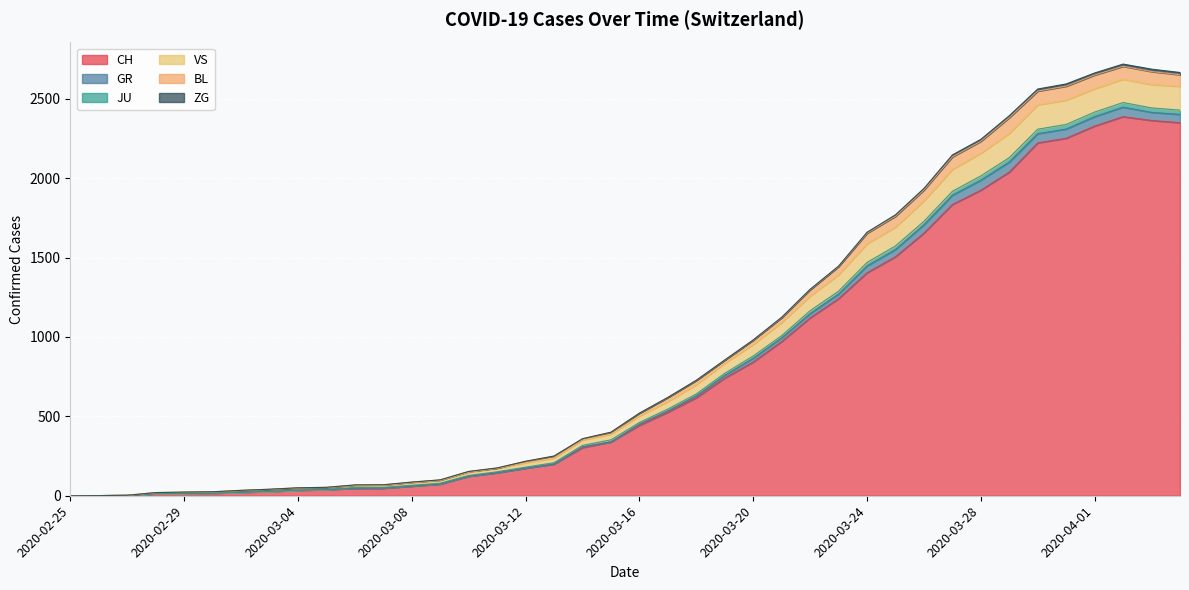

True or false: BL and CH cross at least once.

False